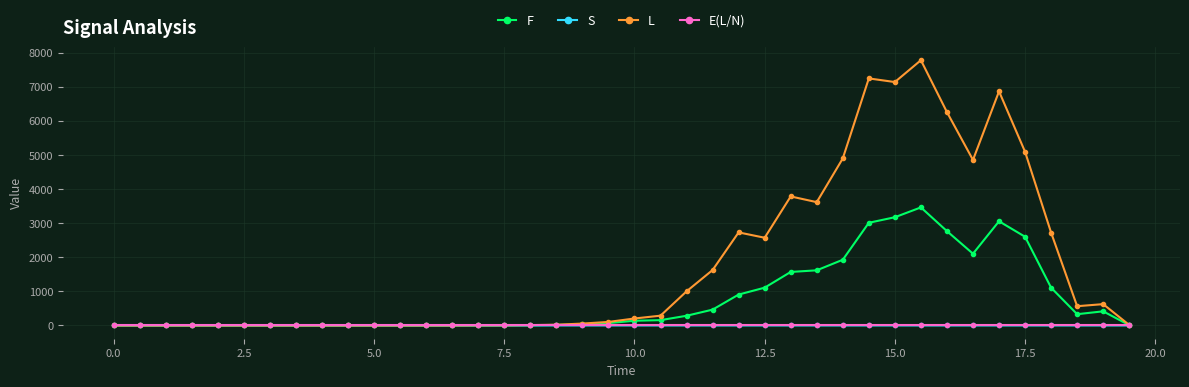

True or false: E(L/N) has more than 2 points higher than both neighbors.

True